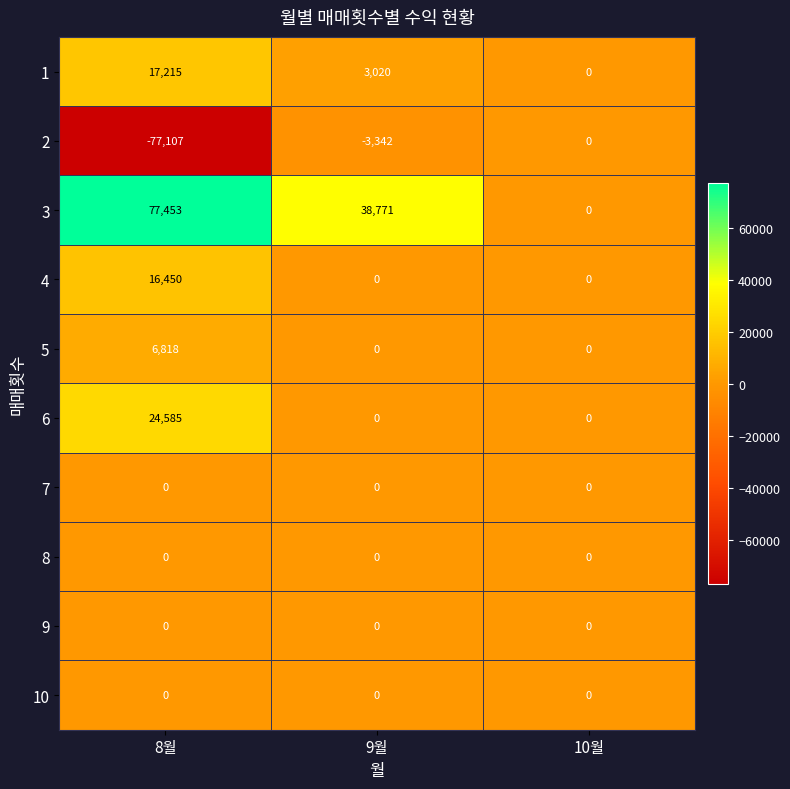

Which label corresponds to the largest value in the chart?

8월